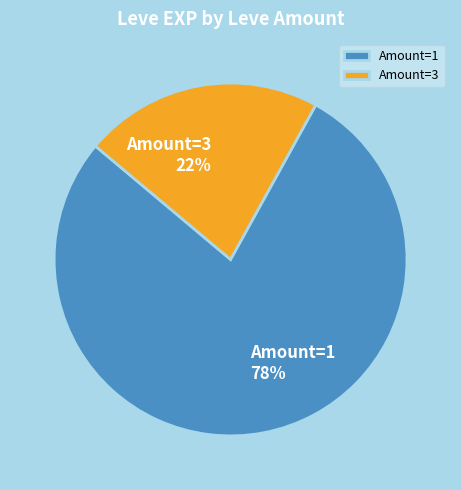

The Amount=3 slice represents 22% of the pie. True or false?

True